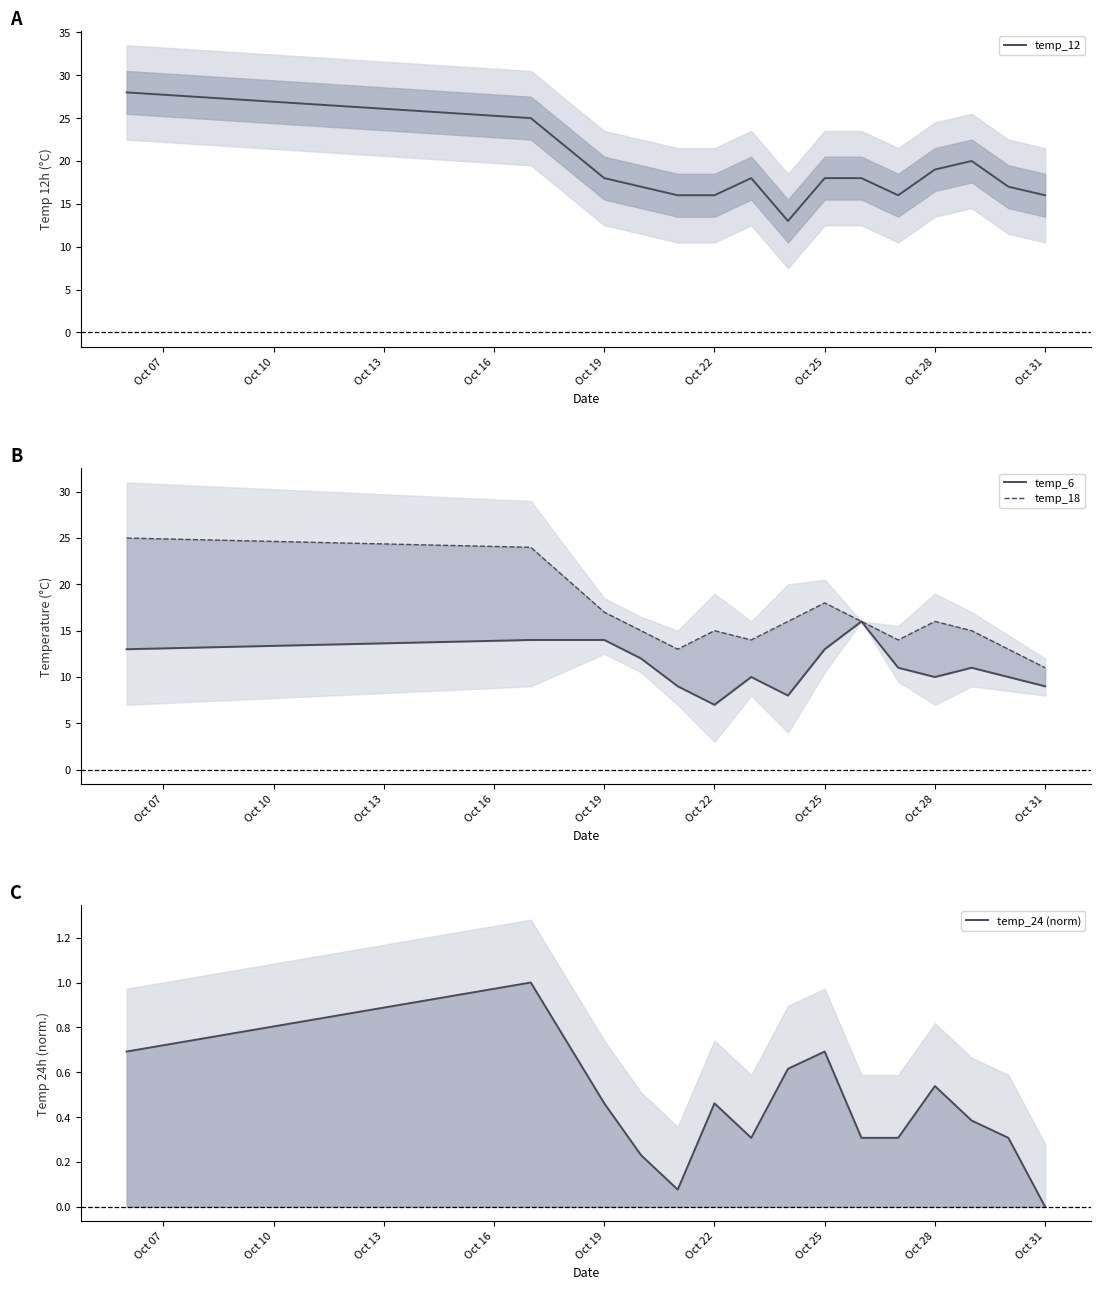

What is the lowest value of the temp_12 series?

13